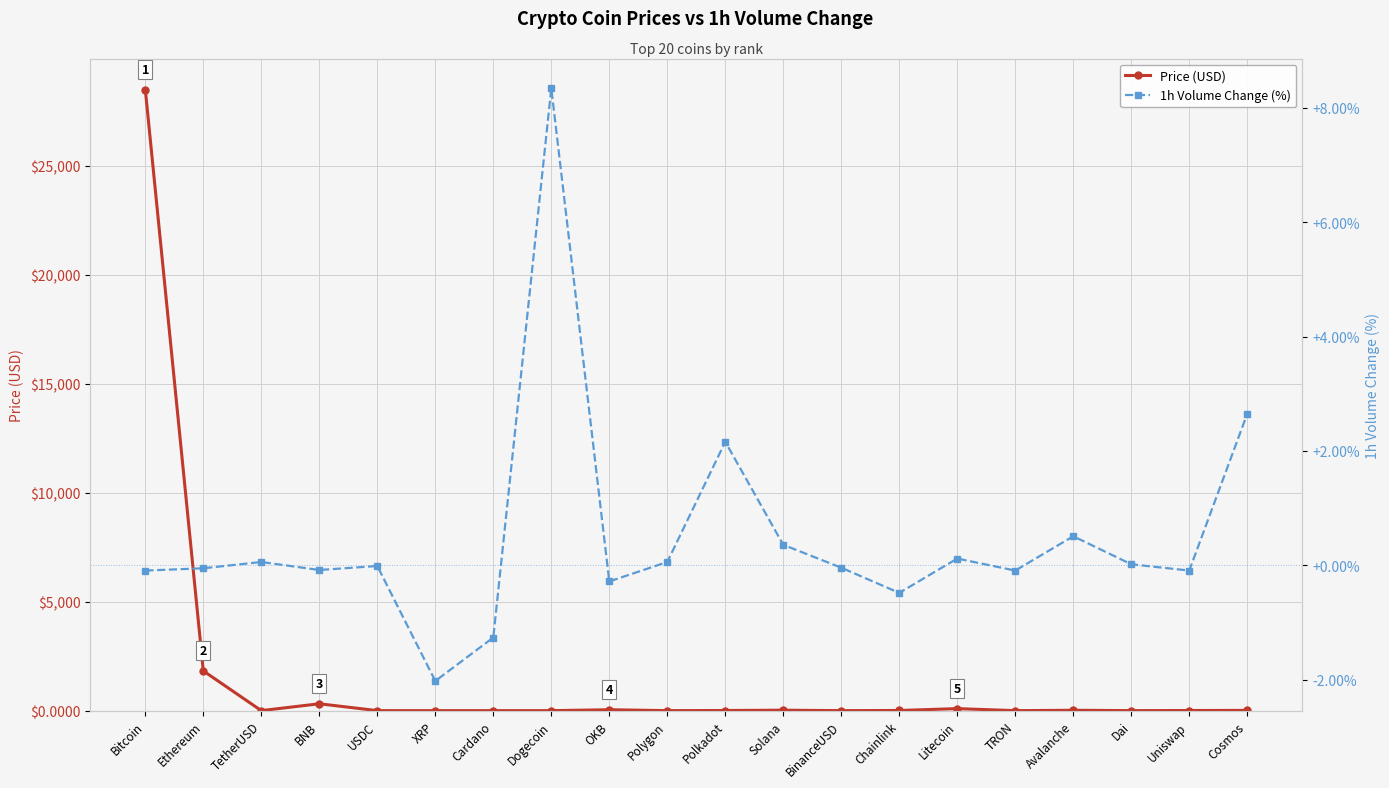

What is the label of the 18th point from the right?

TetherUSD